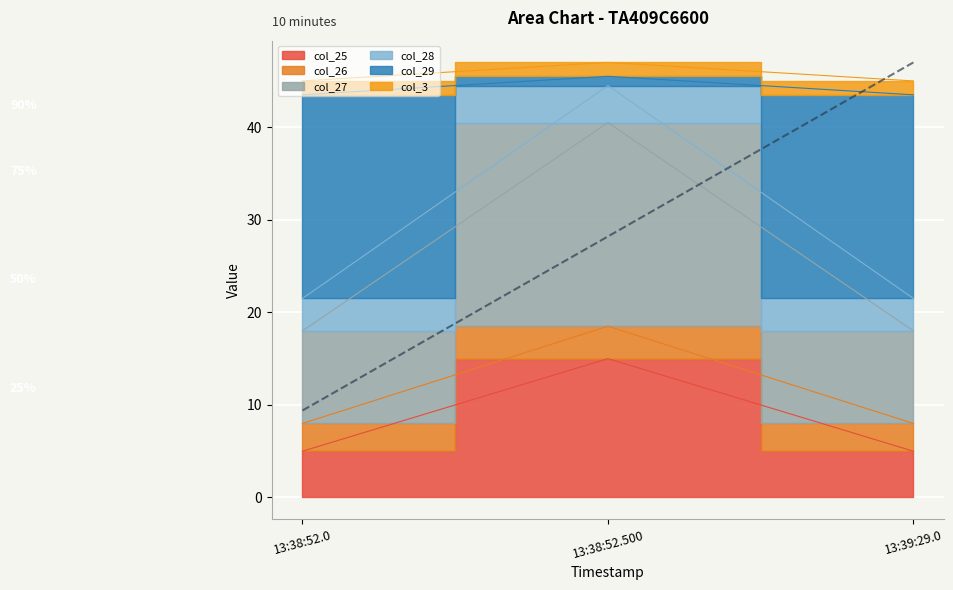

What is the smallest value displayed?

5.0